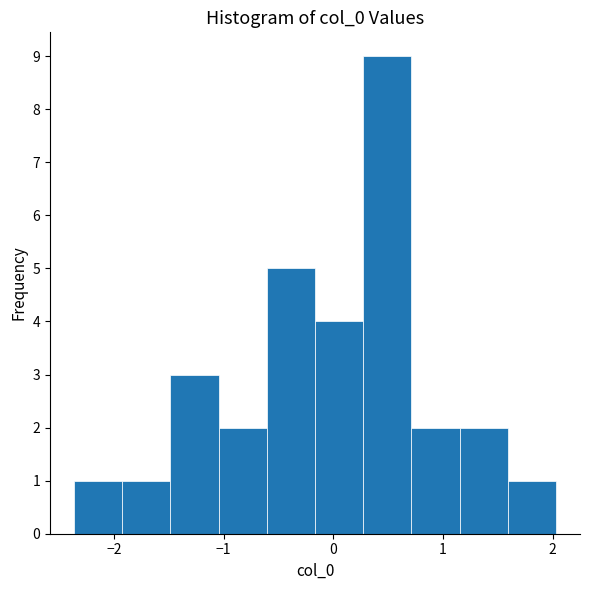

Reading left to right, list every bar in this chart as the range it spans on the x-axis followed by its height. Neither the bar edges nor the heights are printed on the chart, so give them approximately, as read against the axes.

-2.4 to -1.9: 1
-1.9 to -1.5: 1
-1.5 to -1.0: 3
-1.0 to -0.6: 2
-0.6 to -0.2: 5
-0.2 to 0.3: 4
0.3 to 0.7: 9
0.7 to 1.2: 2
1.2 to 1.6: 2
1.6 to 2.0: 1